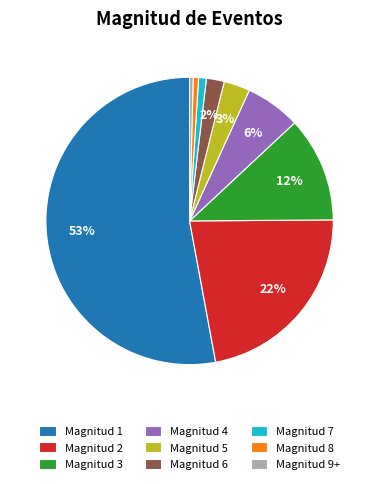

Which has a higher value, Magnitud 4 or Magnitud 8?

Magnitud 4